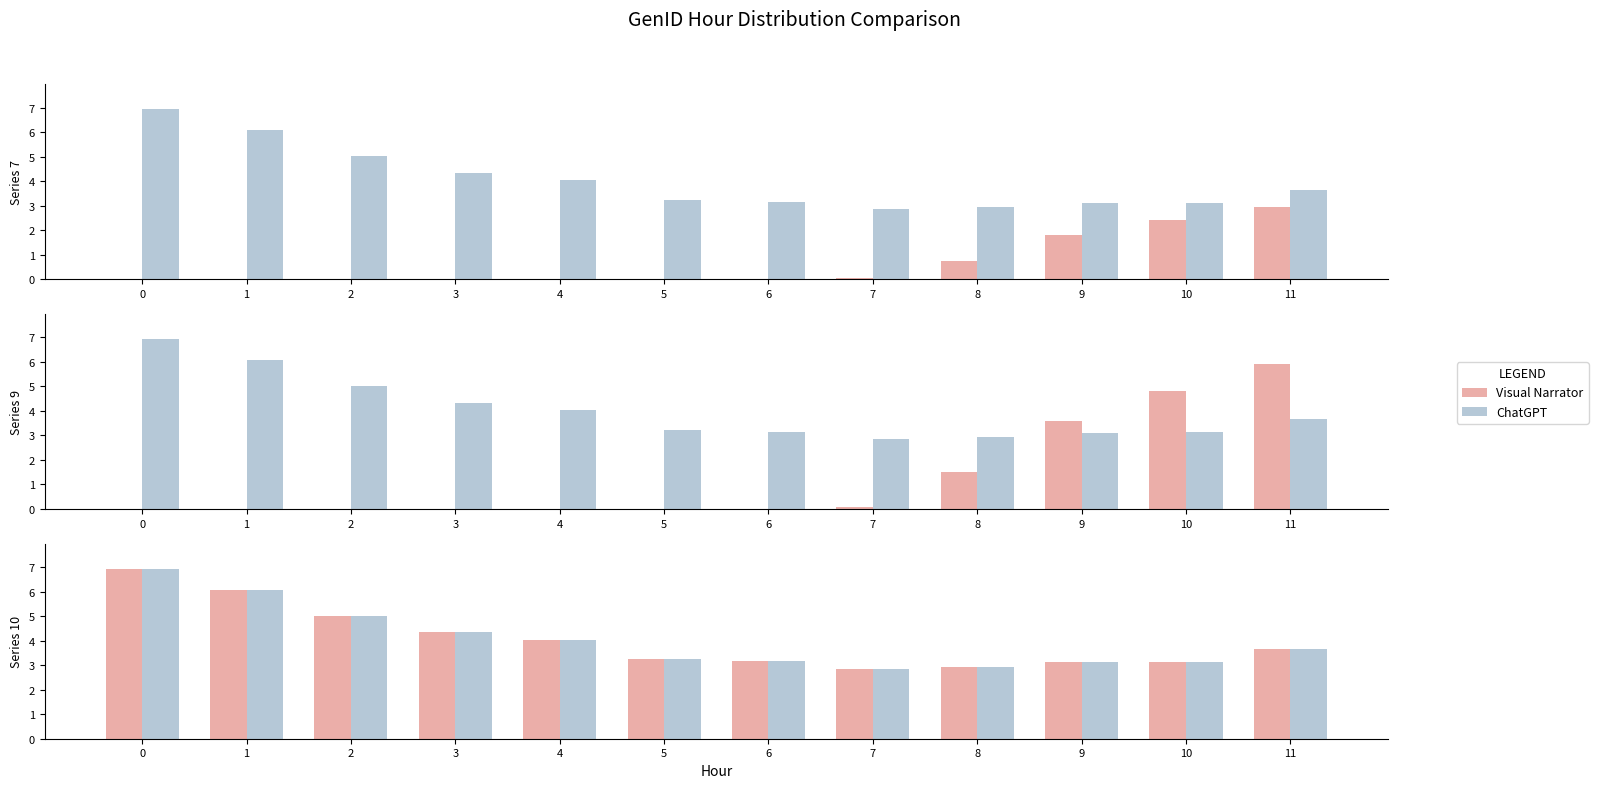

List the series in order of their peak value, highest first.

Visual Narrator, ChatGPT